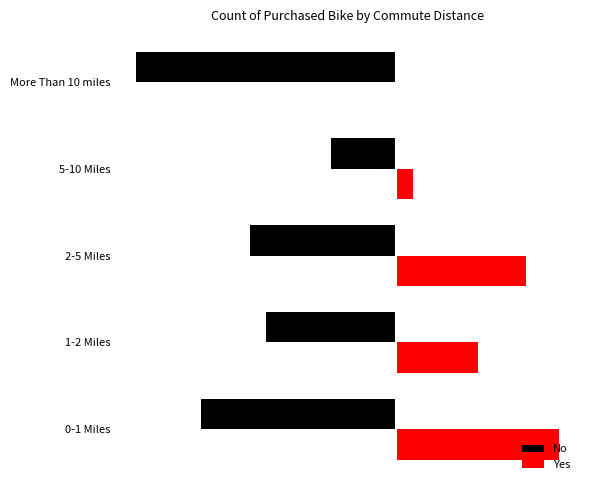

What is the difference between the maximum and minimum values in the Yes series?

10